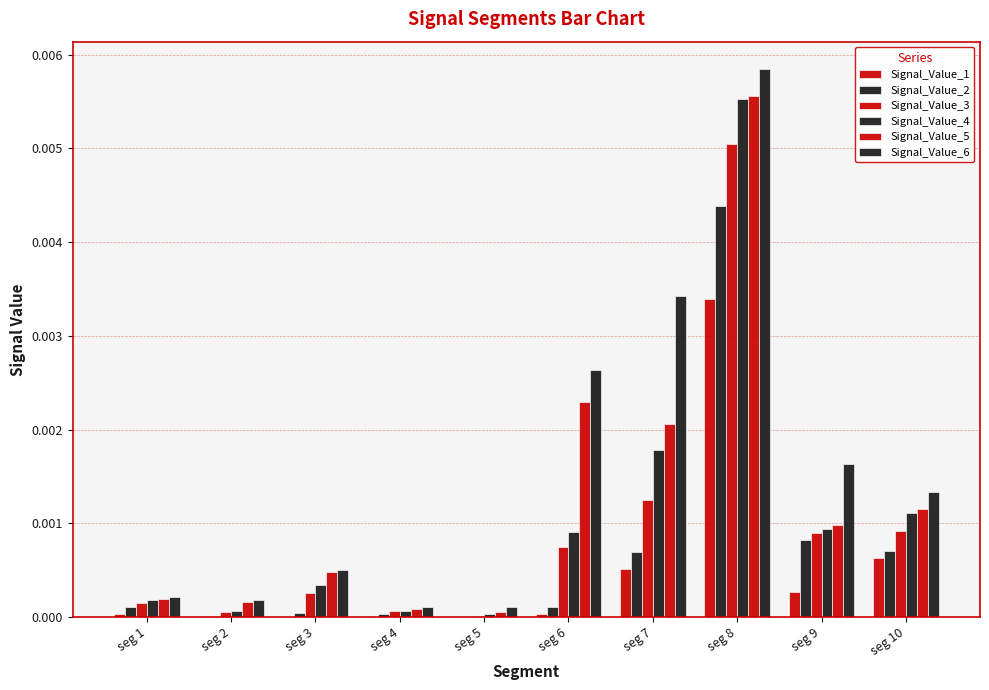

Does the chart contain stacked bars?

No